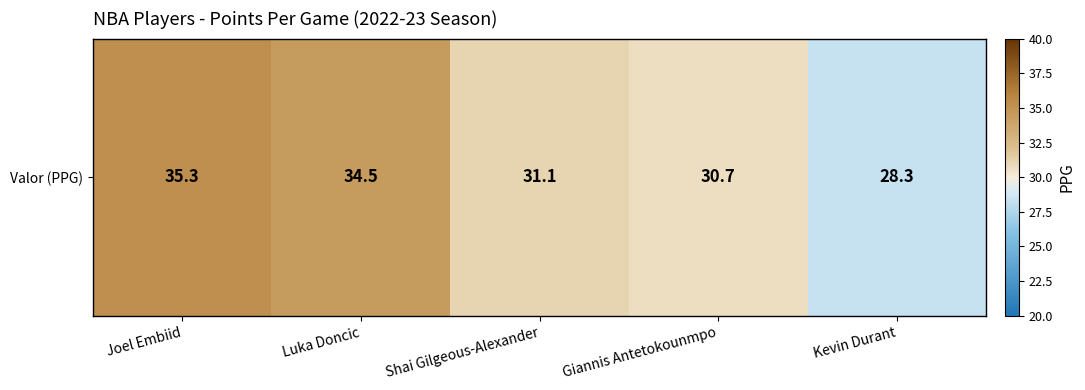

Which label corresponds to the smallest value in the chart?

Kevin Durant